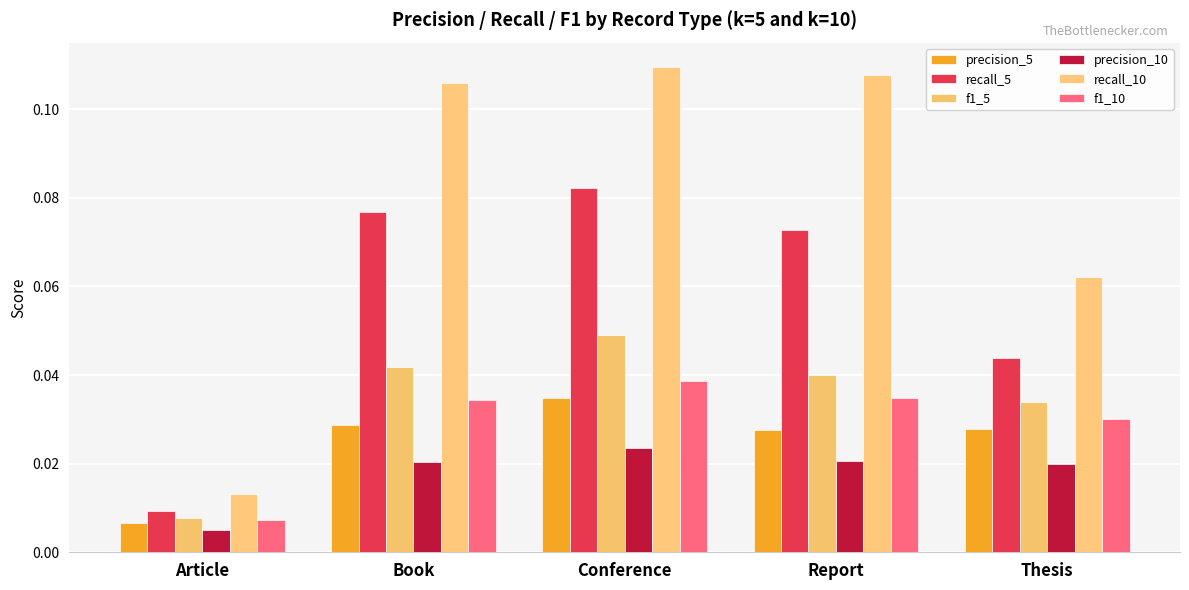

Count the number of data series in this chart.

6